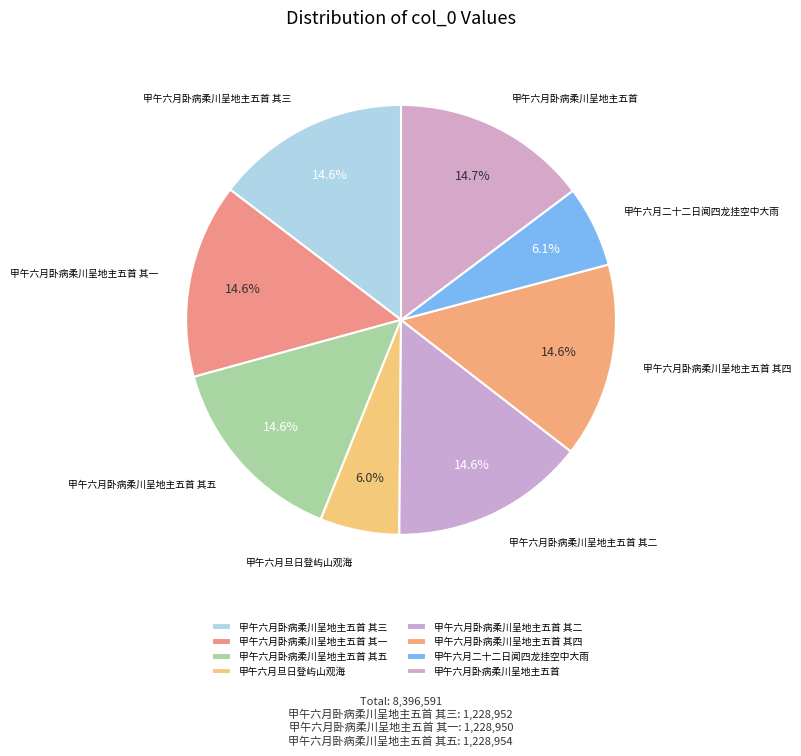

Approximately how many times larger is the value at 甲午六月二十二日闻四龙挂空中大雨 compared to 甲午六月卧病柔川呈地主五首?

0.4